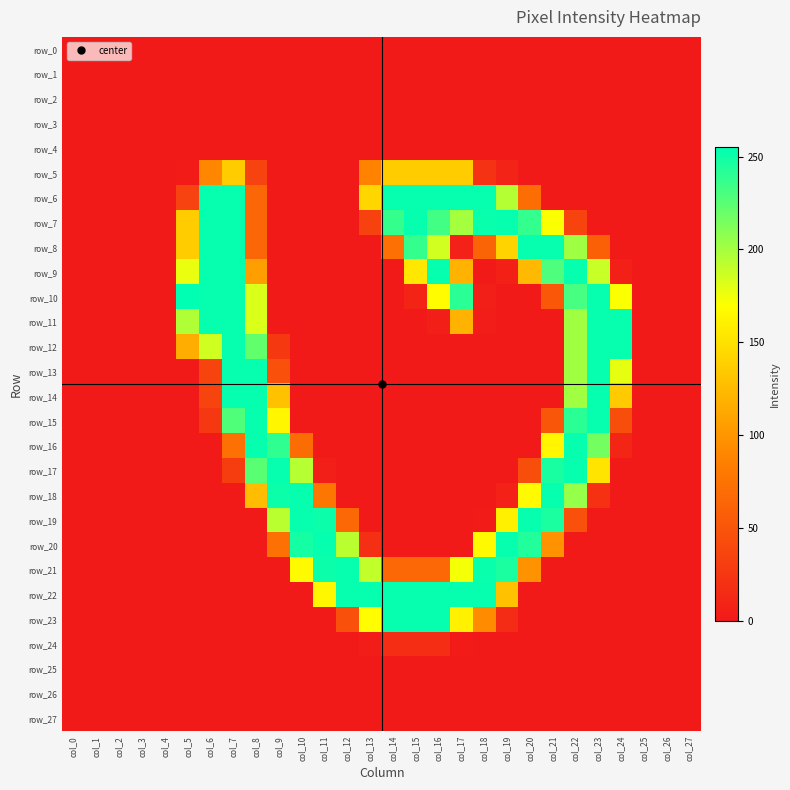

What is the difference between the row_15 values at col_24 and col_26?

44